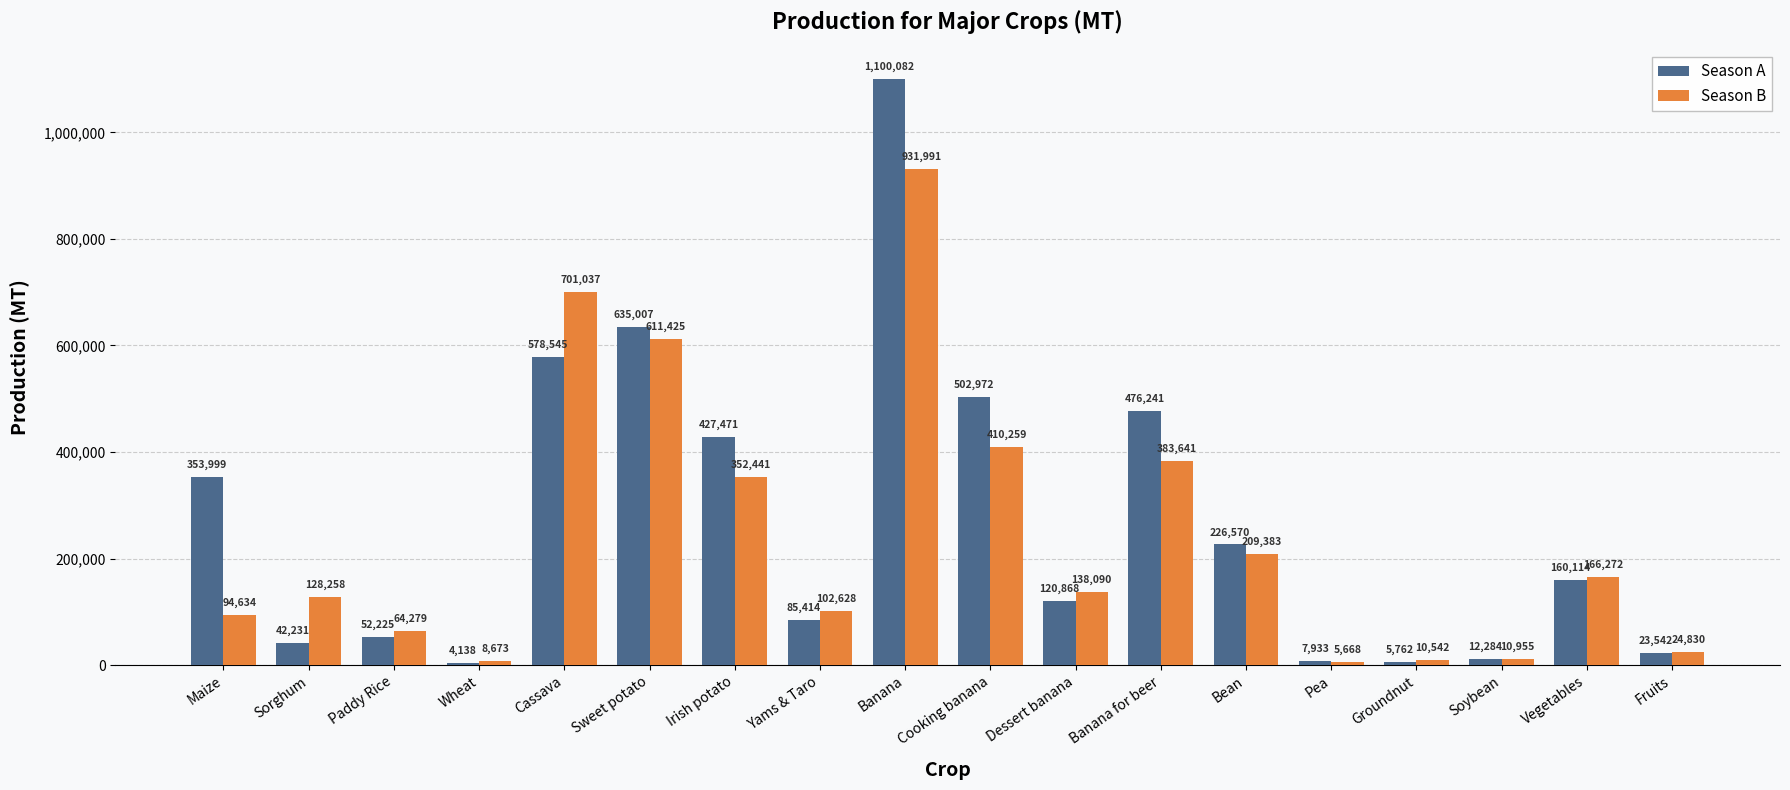

Count the number of categories in the chart.

18